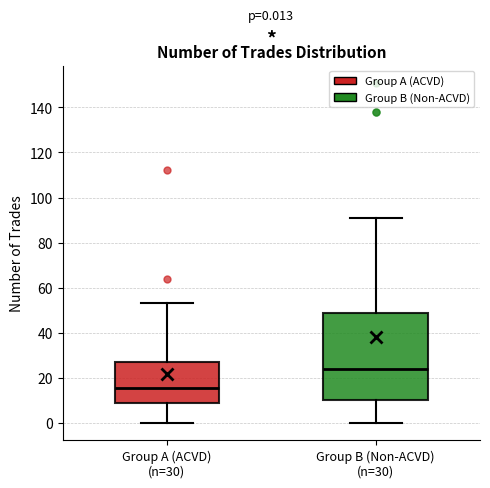

Comparing the boxes themselves (not the whiskers), which one is the tallest?

Group B (Non-ACVD) (n=30)